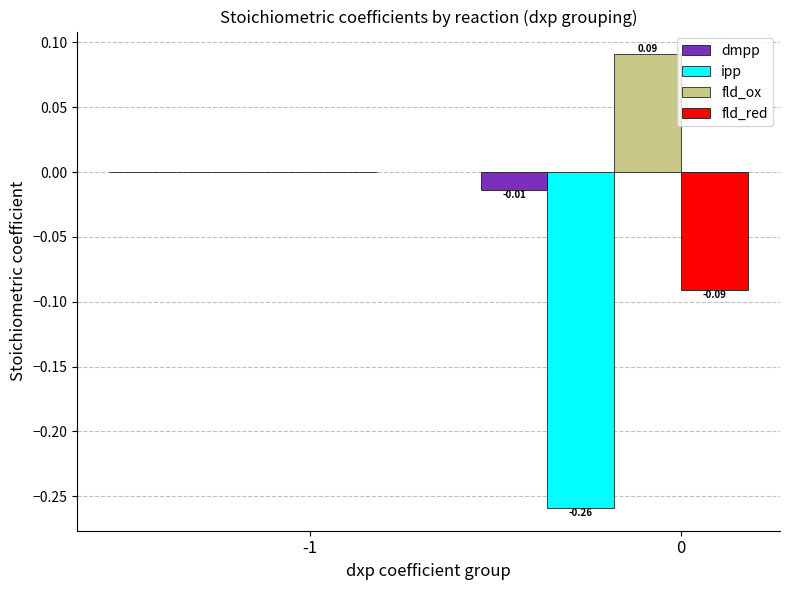

Which series changed the most between -1 and 0?

ipp